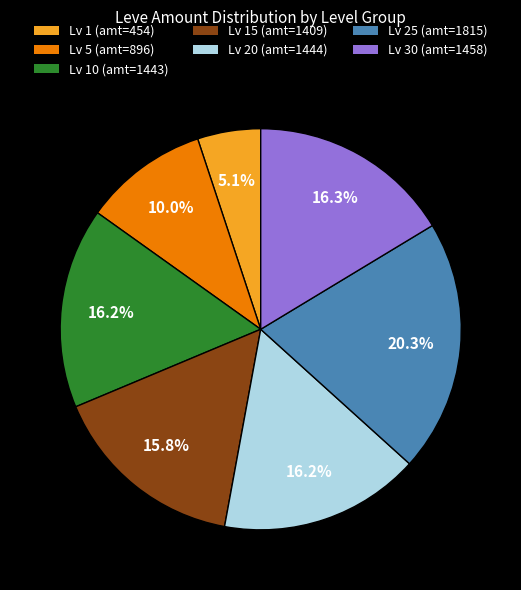

Combined, do Lv 20 (amt=1444) and Lv 5 (amt=896) account for over 50%?

No